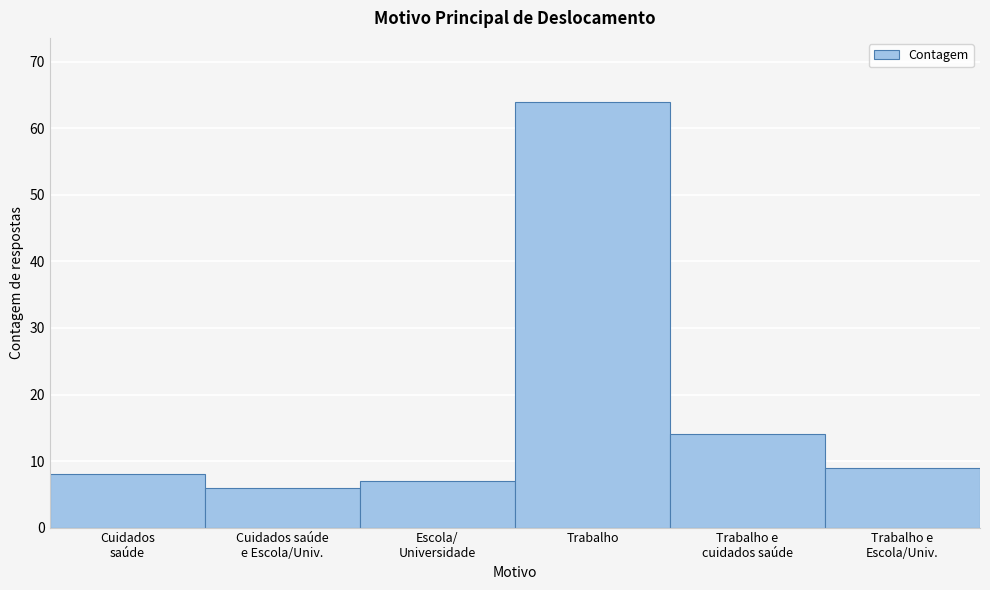

Reading right to left, extract all data points from this chart.

9	14	64	7	6	8